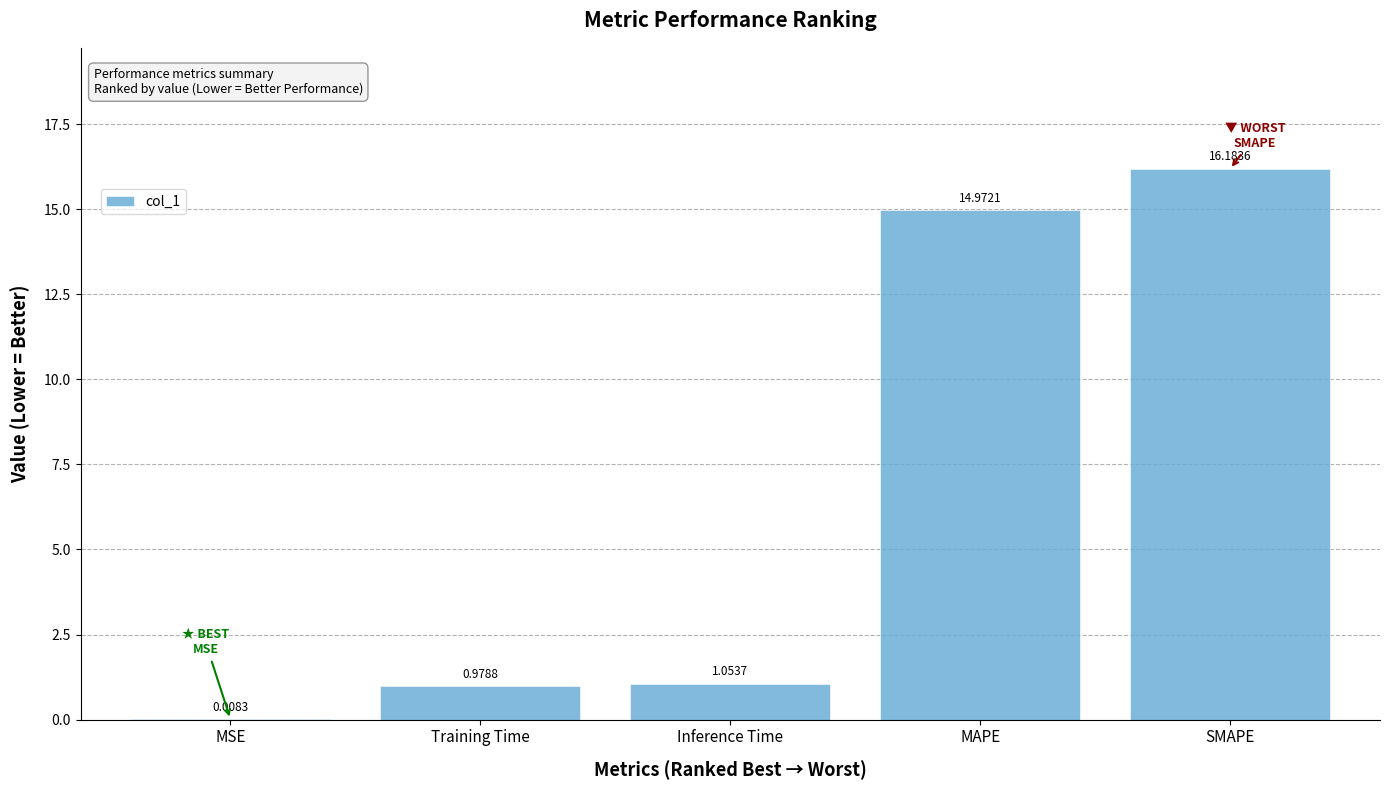

At which category does the chart reach its peak across all series?

SMAPE